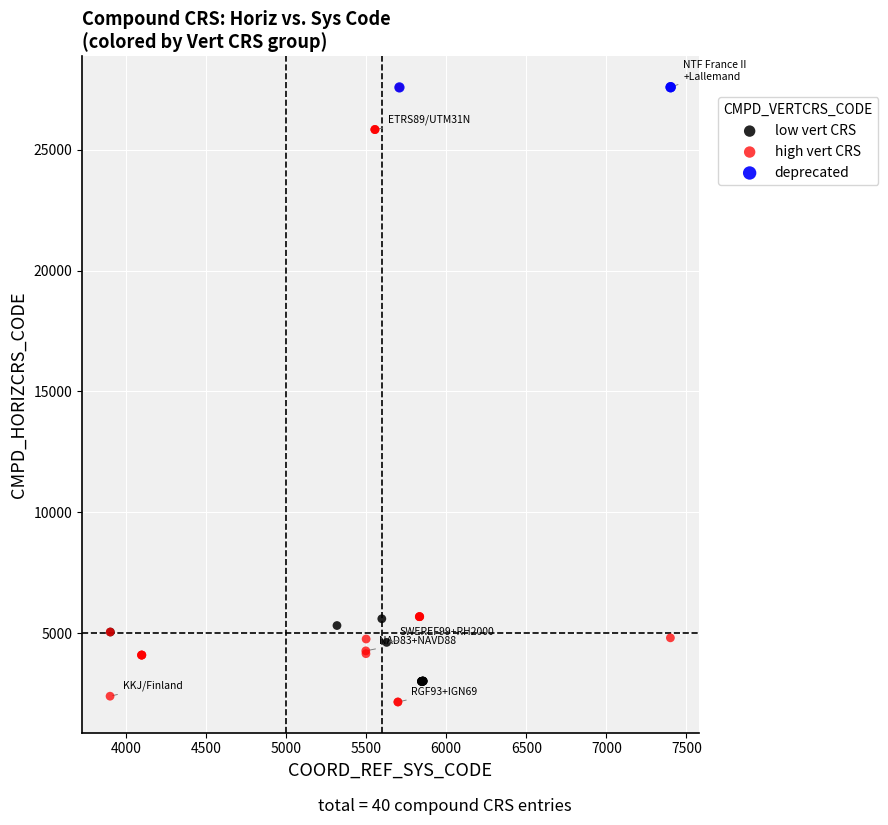

Which series has the largest Y range (max minus min)?

high vert CRS